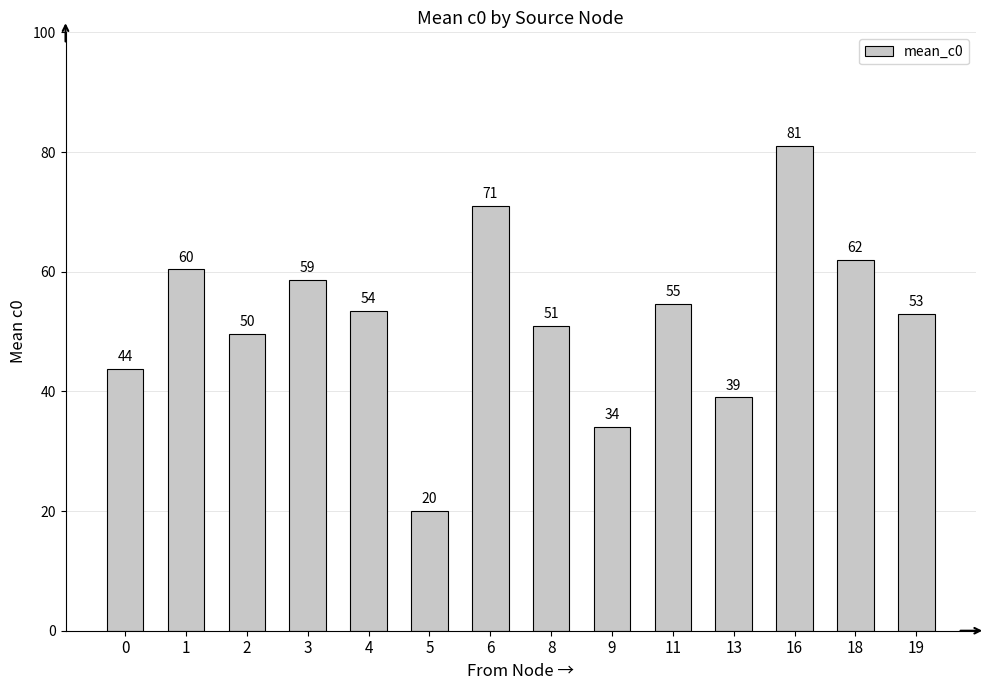

What is the difference between the values at 19 and 13?

14.0